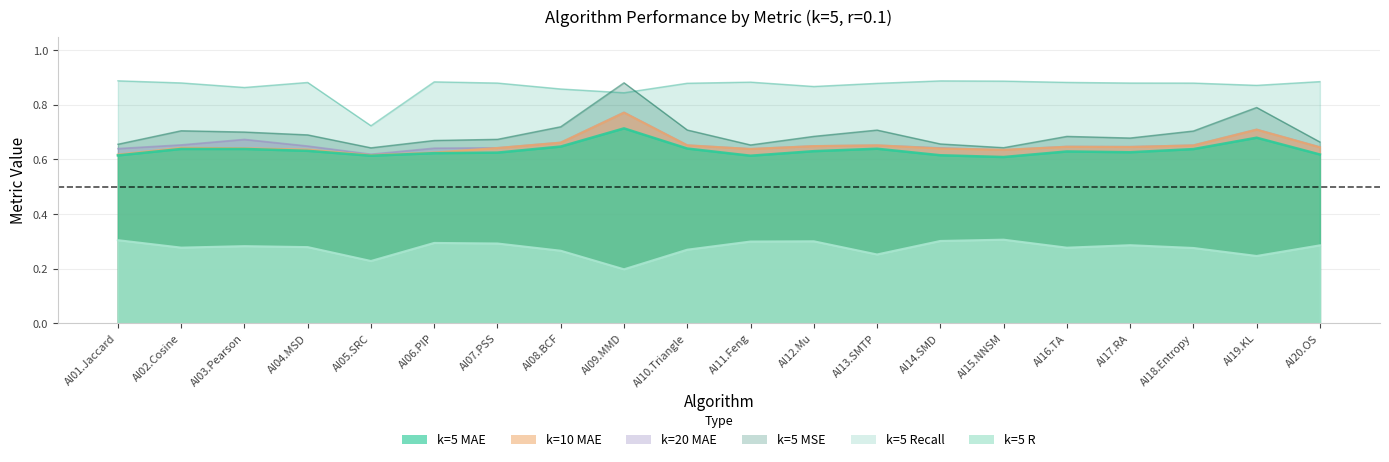

What is the difference between the highest and lowest values at AI10.Triangle?

0.6